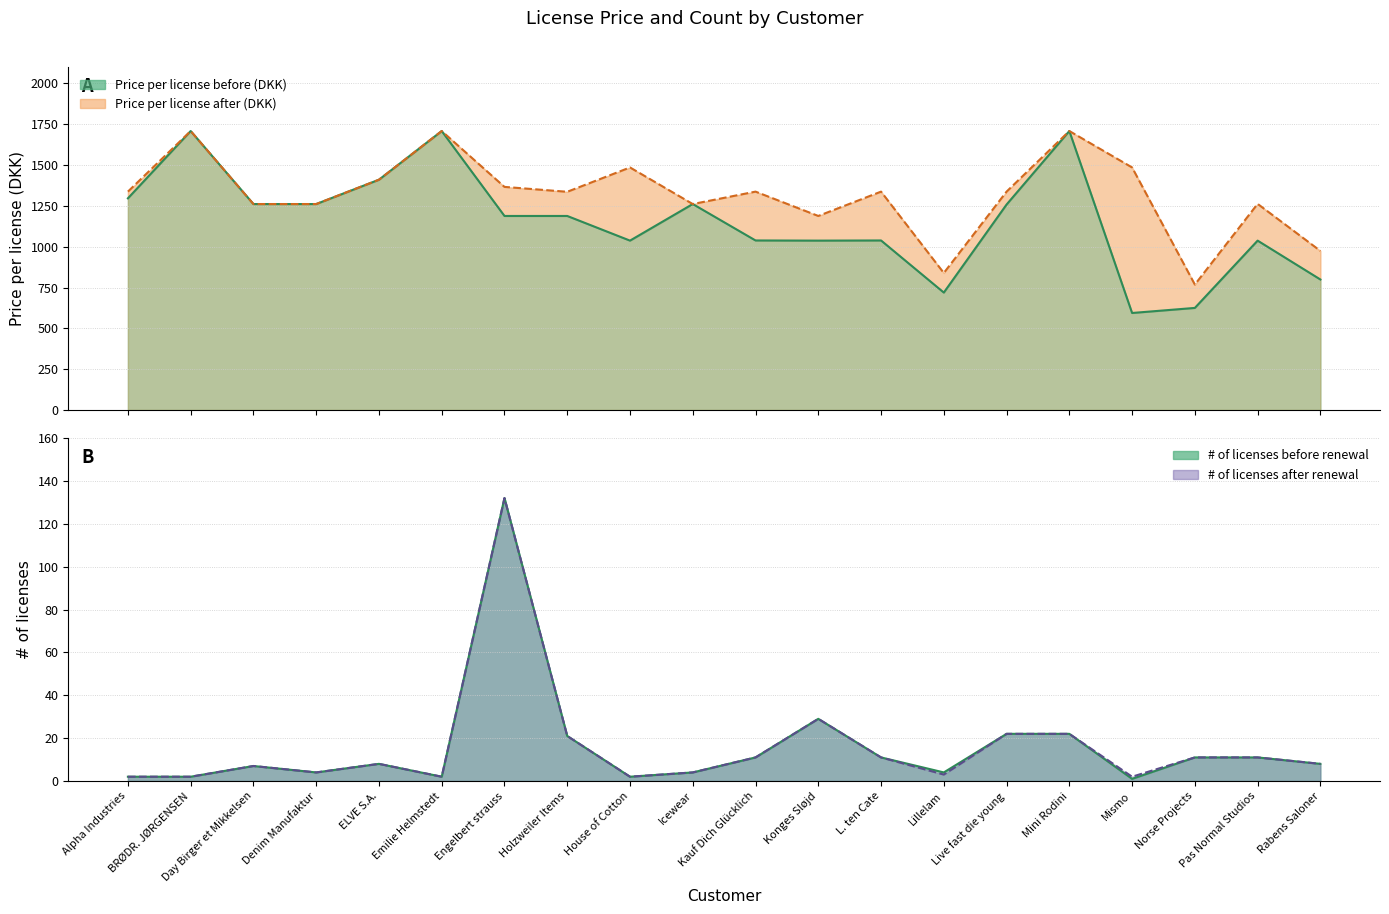

What is the minimum value shown in the chart?

1